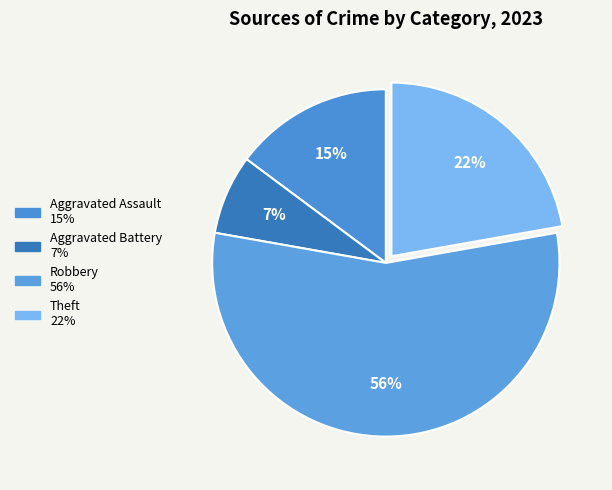

What portion of the pie excludes Aggravated Battery?

92.6%